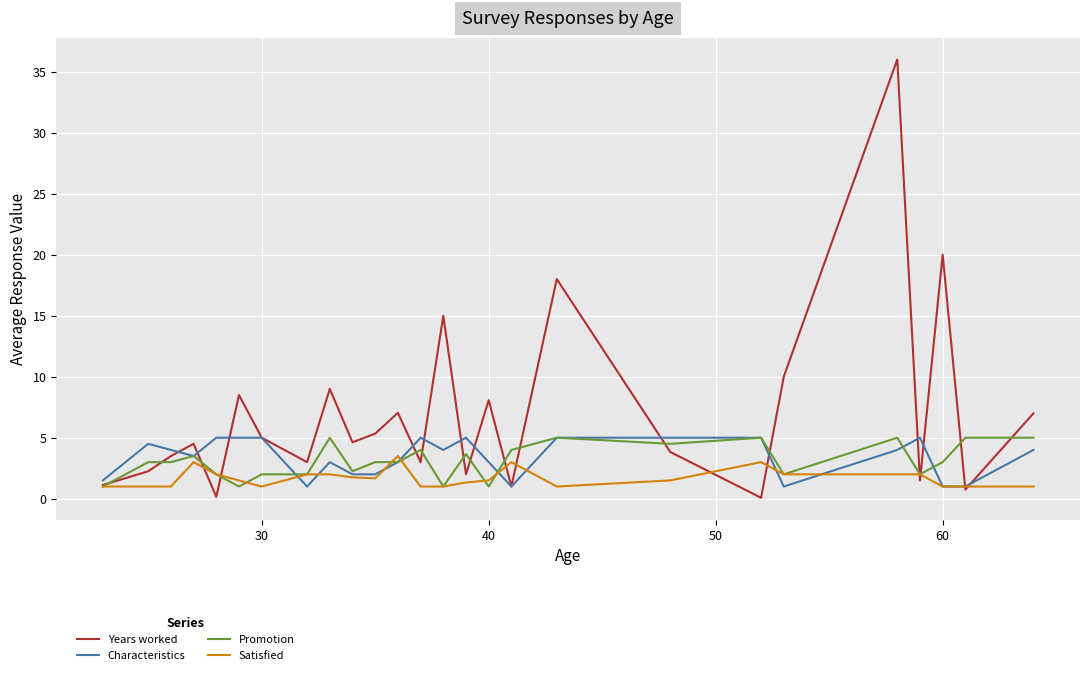

Which series has the largest total across all categories?

Years worked